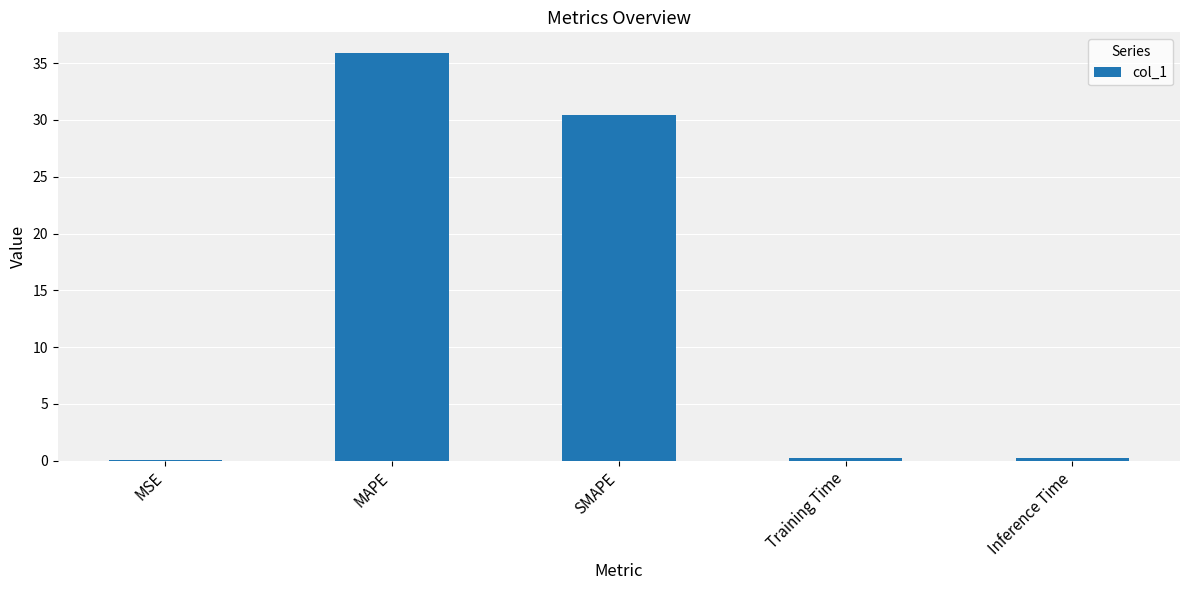

Which category has the highest value across all series?

MAPE